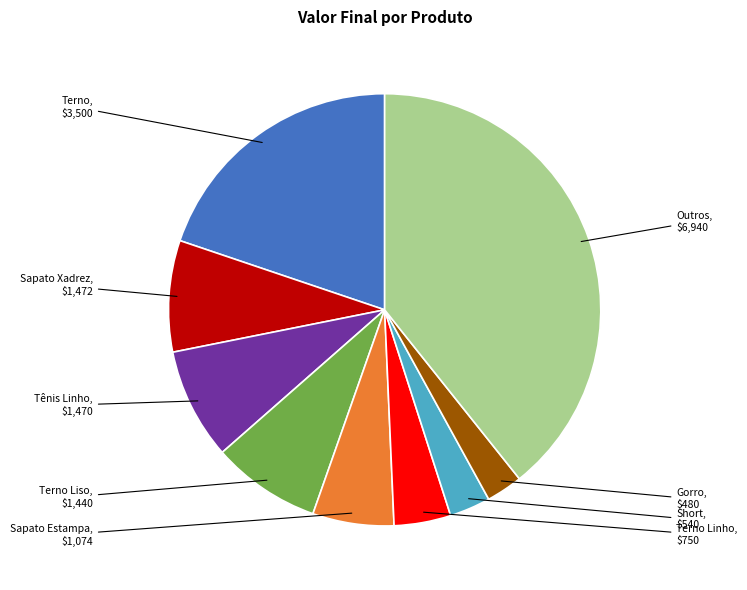

How many slices are in this pie chart?

9